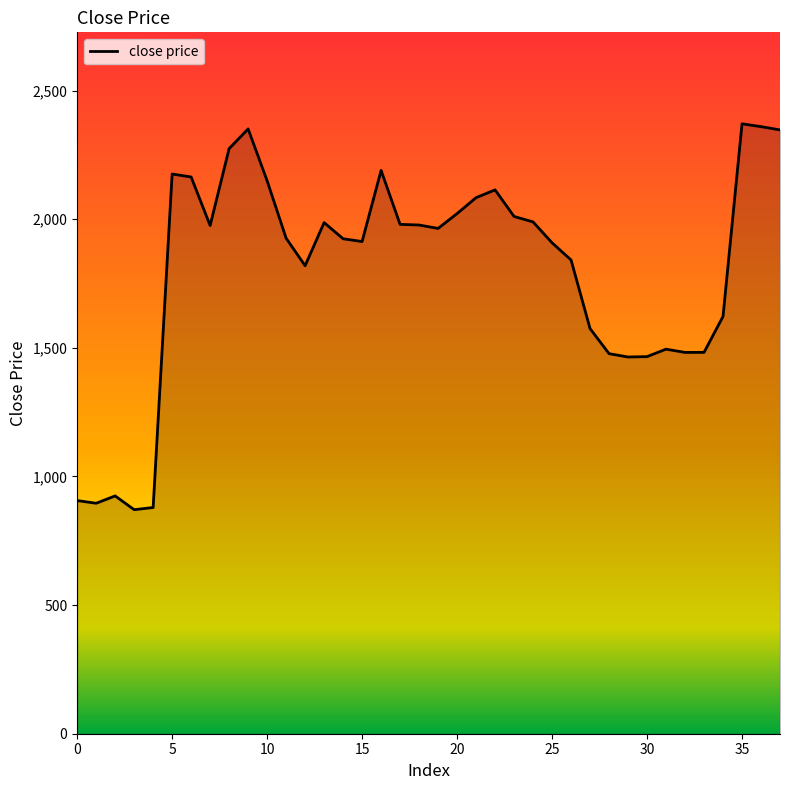

What is the smallest value displayed?

870.8